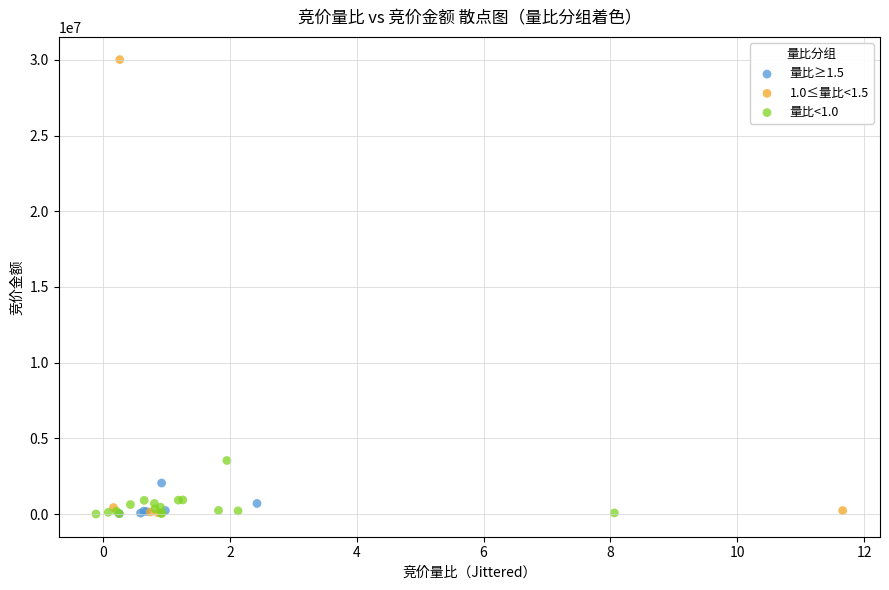

Which series has the largest Y range (max minus min)?

1.0≤量比<1.5